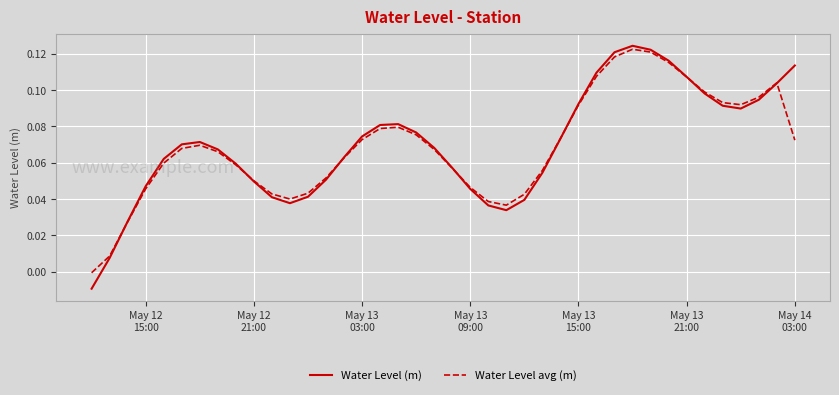

What are all the series names shown in the legend?

Water Level (m), Water Level avg (m)